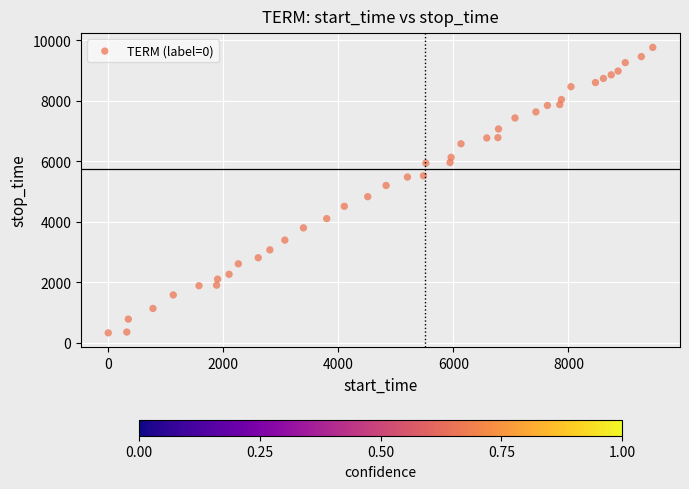

What is the range of X values (max minus min)?

9464